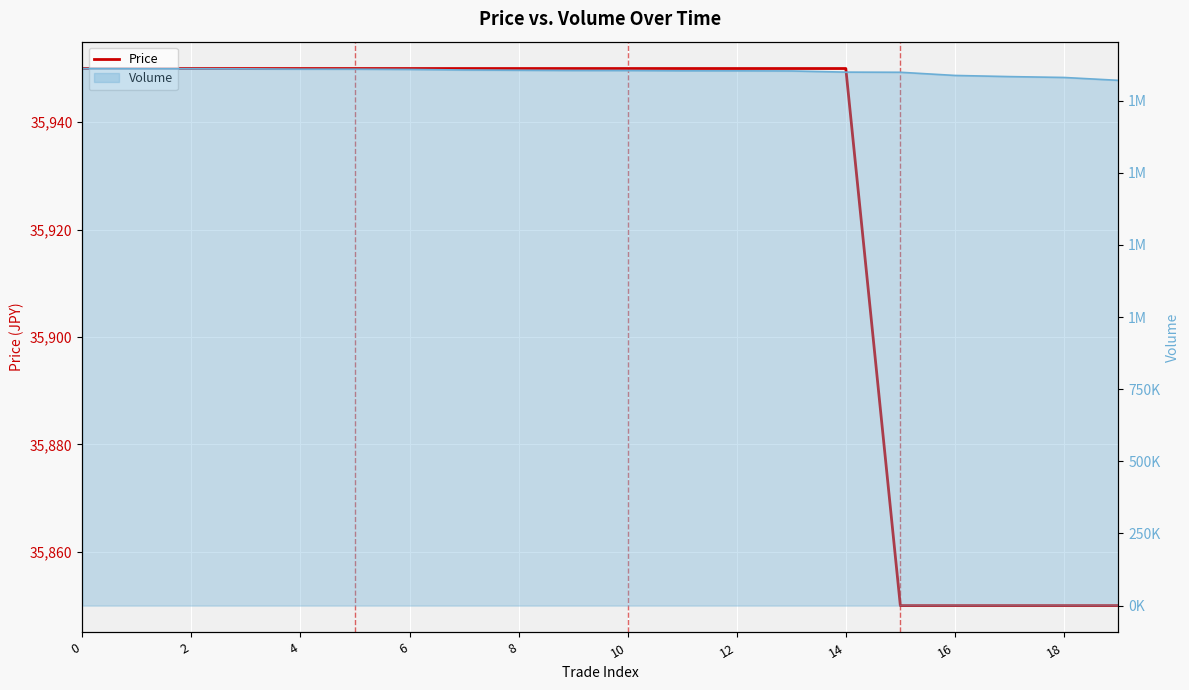

What is the maximum value shown in the chart?

35950